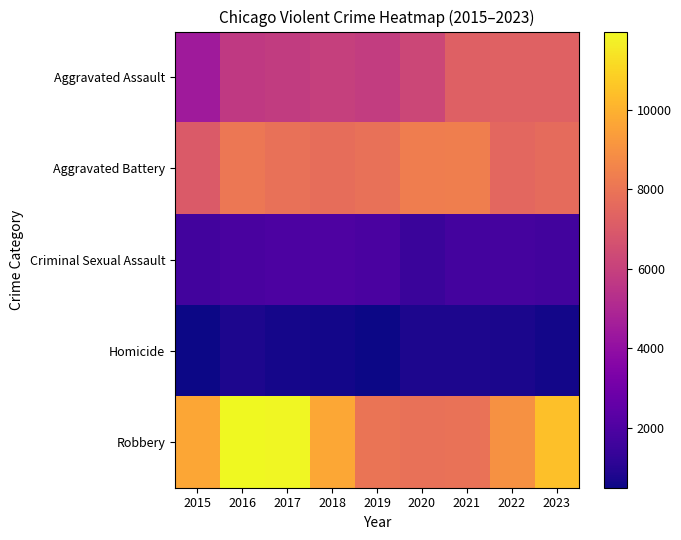

At 2021, list the series in order from largest to smallest.

Aggravated Battery, Robbery, Aggravated Assault, Criminal Sexual Assault, Homicide